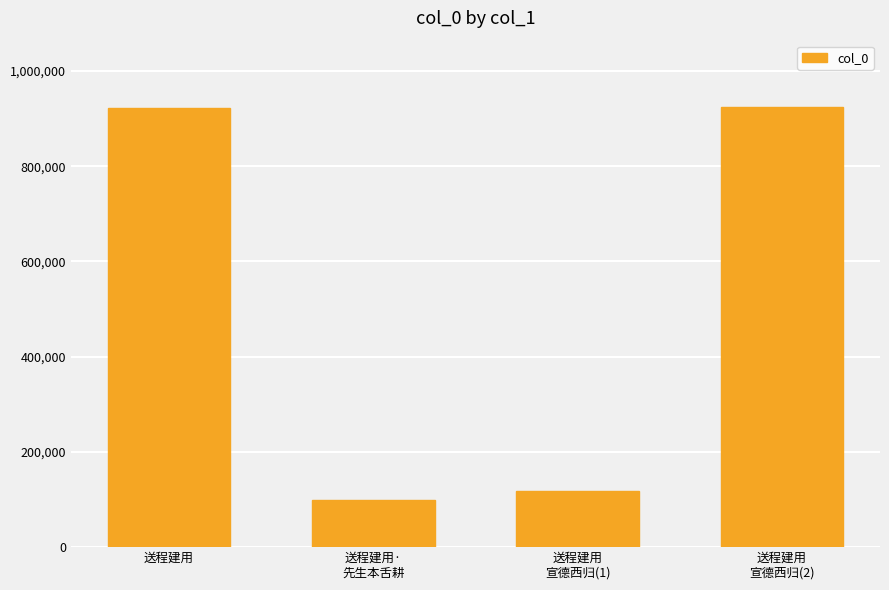

Is it true that the value at 送程建用·
先生本舌耕 is 172358?

False